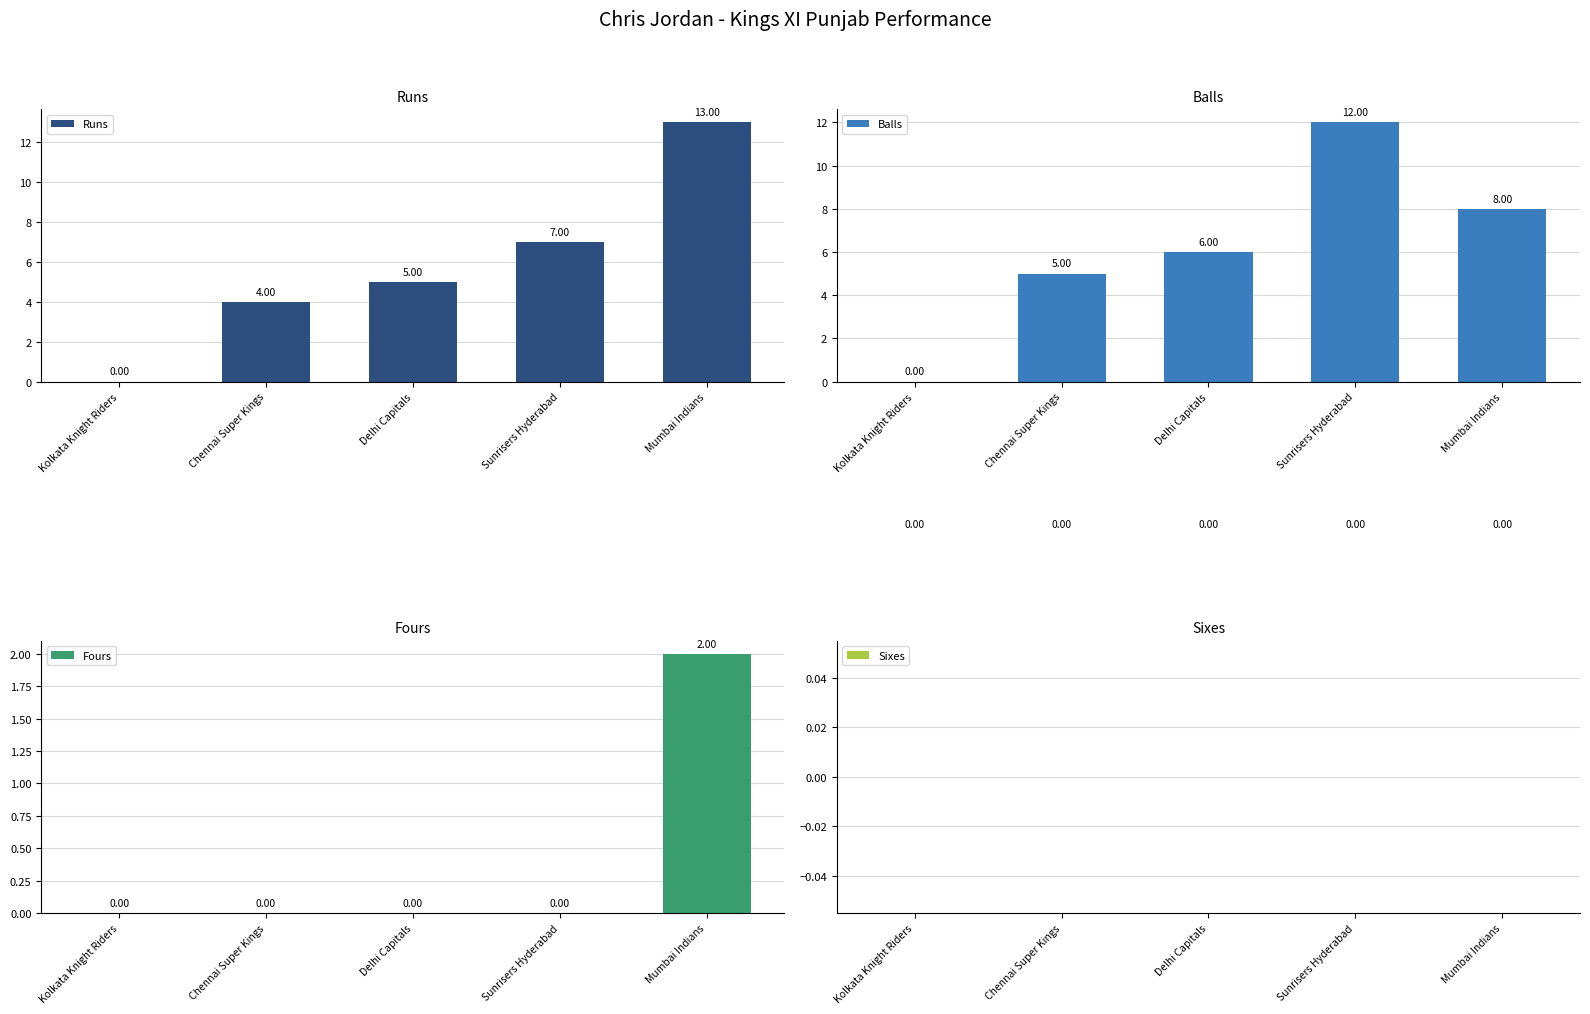

Which series changed the most between Sunrisers Hyderabad and Mumbai Indians?

Runs